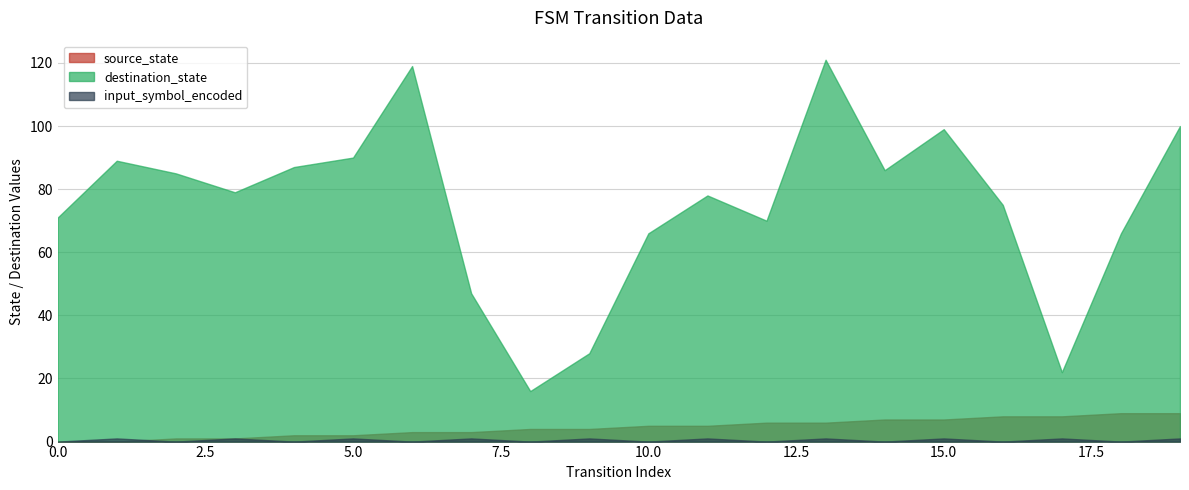

Read the input_symbol_encoded value at 19.

1